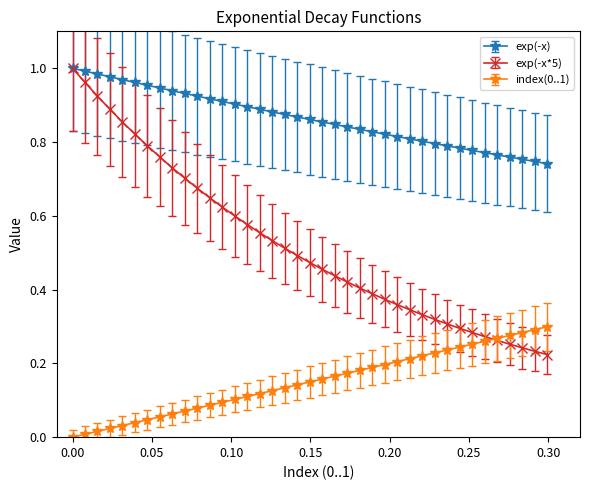

Rank the series by their average value, from lowest to highest.

index(0..1), exp(-x*5), exp(-x)